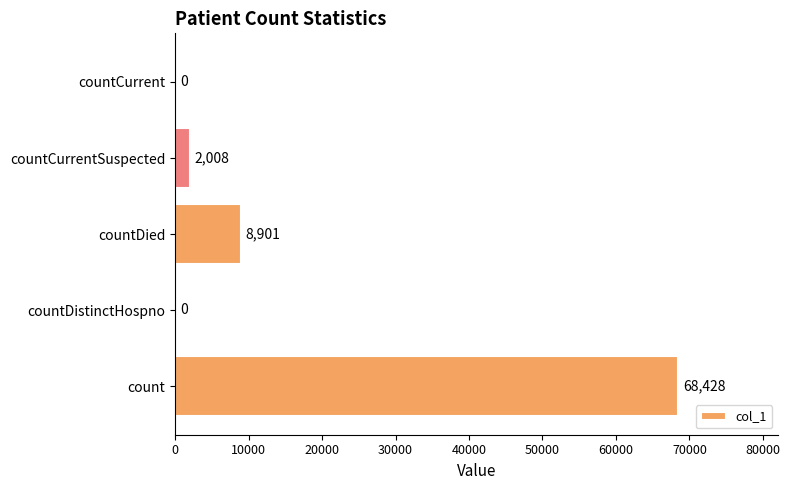

The value at countDistinctHospno is 0. True or false?

True